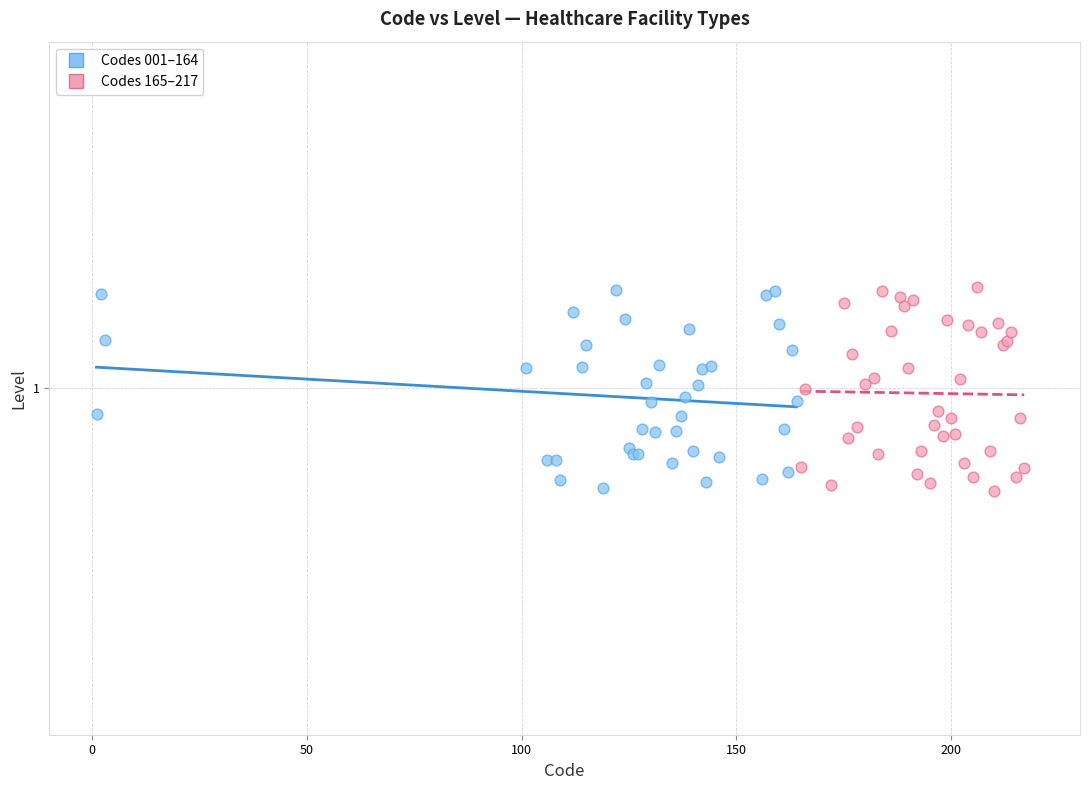

What are all the series names shown in the legend?

Codes 001–164, Codes 165–217